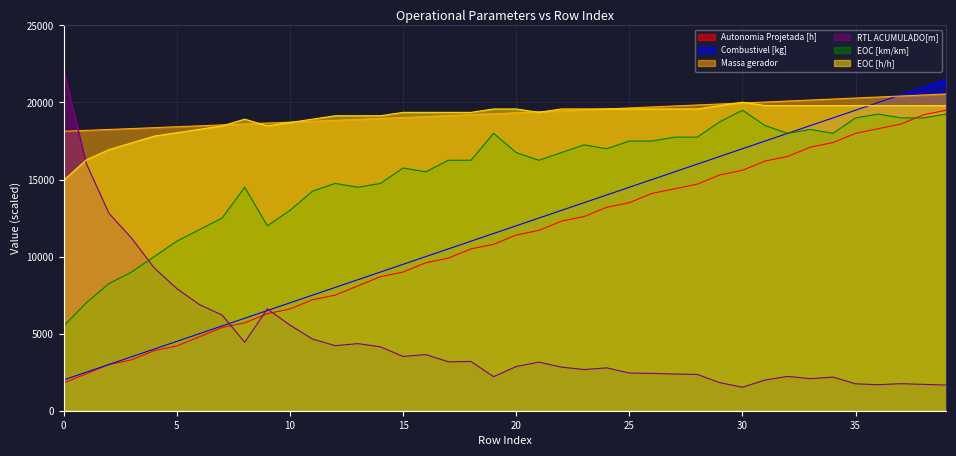

How many categories are shown in the chart?

40